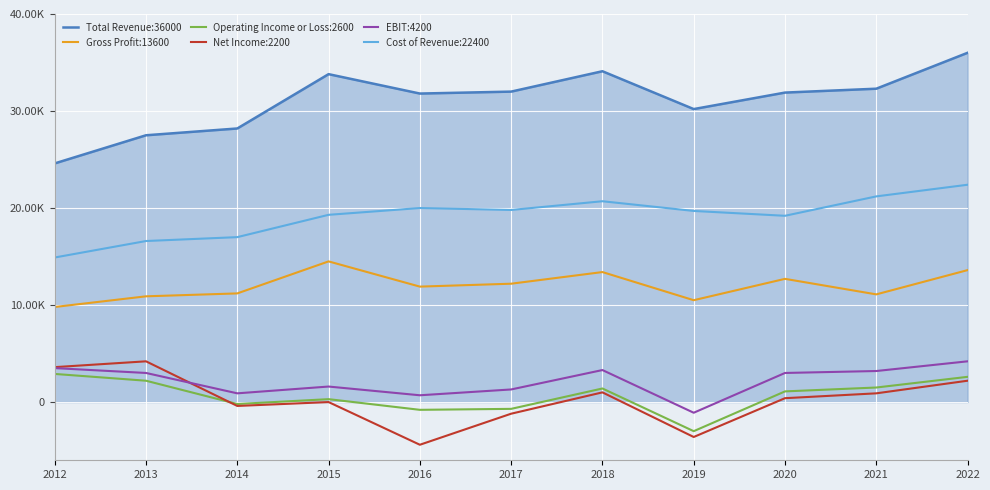

Does the chart have visible grid lines?

Yes